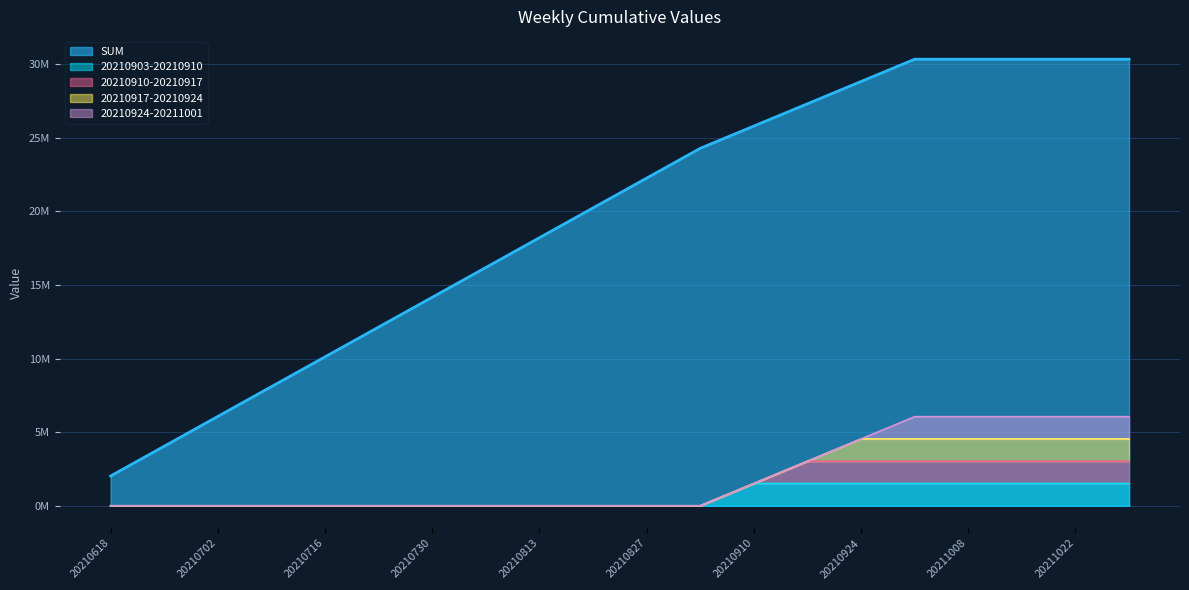

What is the average value of the 20210917-20210924 series?

453917.5